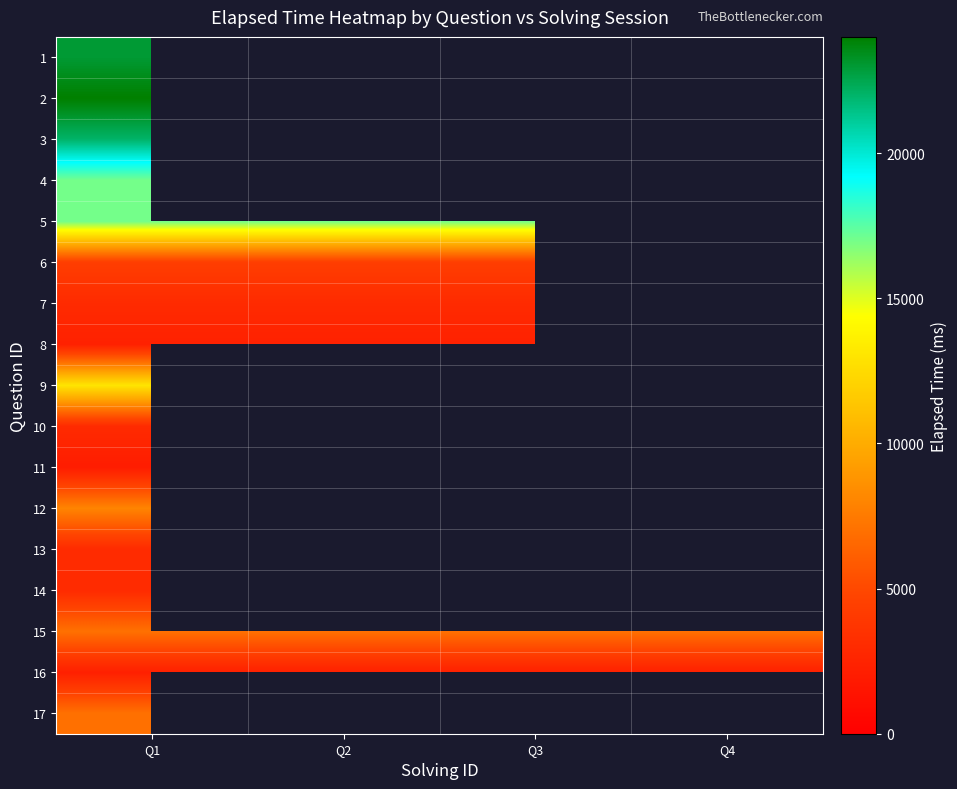

Rank the series by their maximum value, from lowest to highest.

11, 16, 8, 7, 10, 13, 14, 6, 15, 17, 12, 9, 4, 5, 3, 1, 2